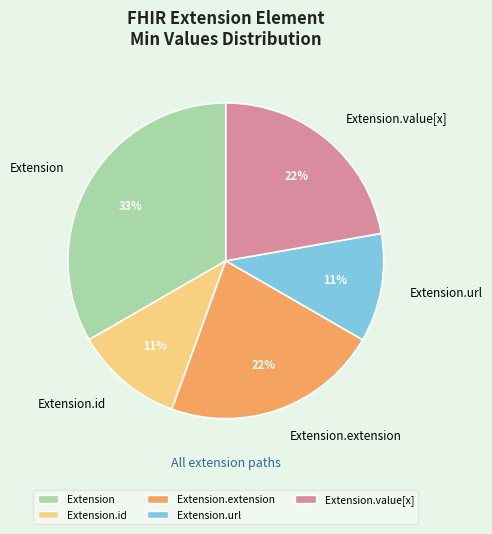

What is the largest slice in the pie chart?

Extension